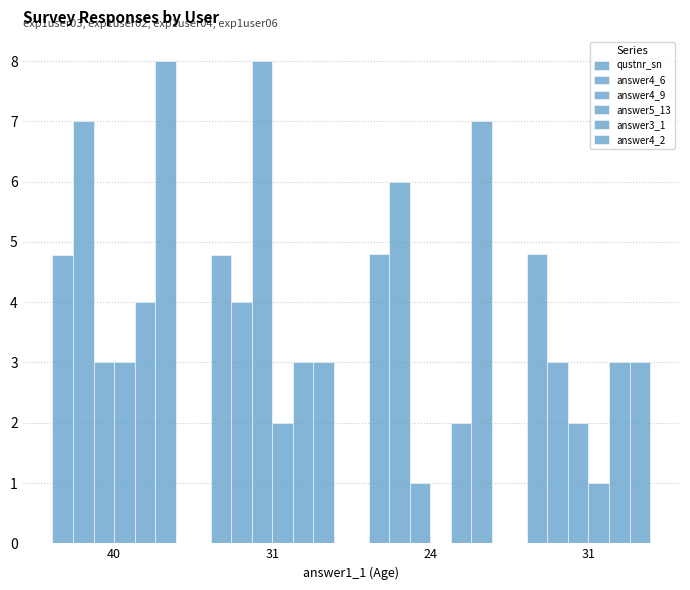

At which category is the sum across all series the highest?

40